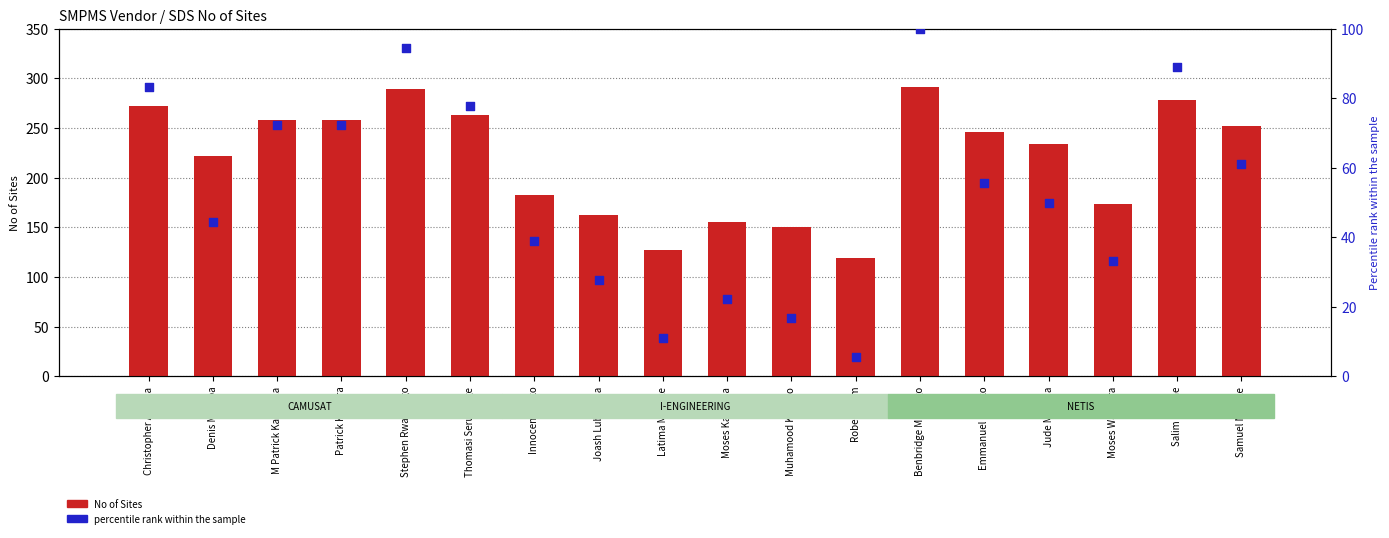

What are all the series names shown in the legend?

No of Sites, percentile rank within the sample